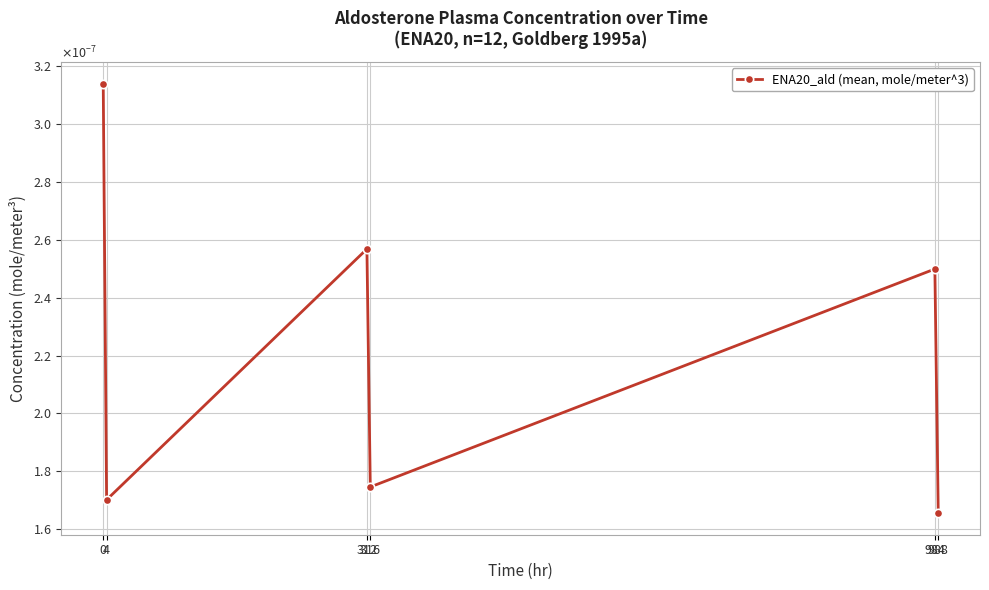

At which category does the chart reach its minimum across all series?

988